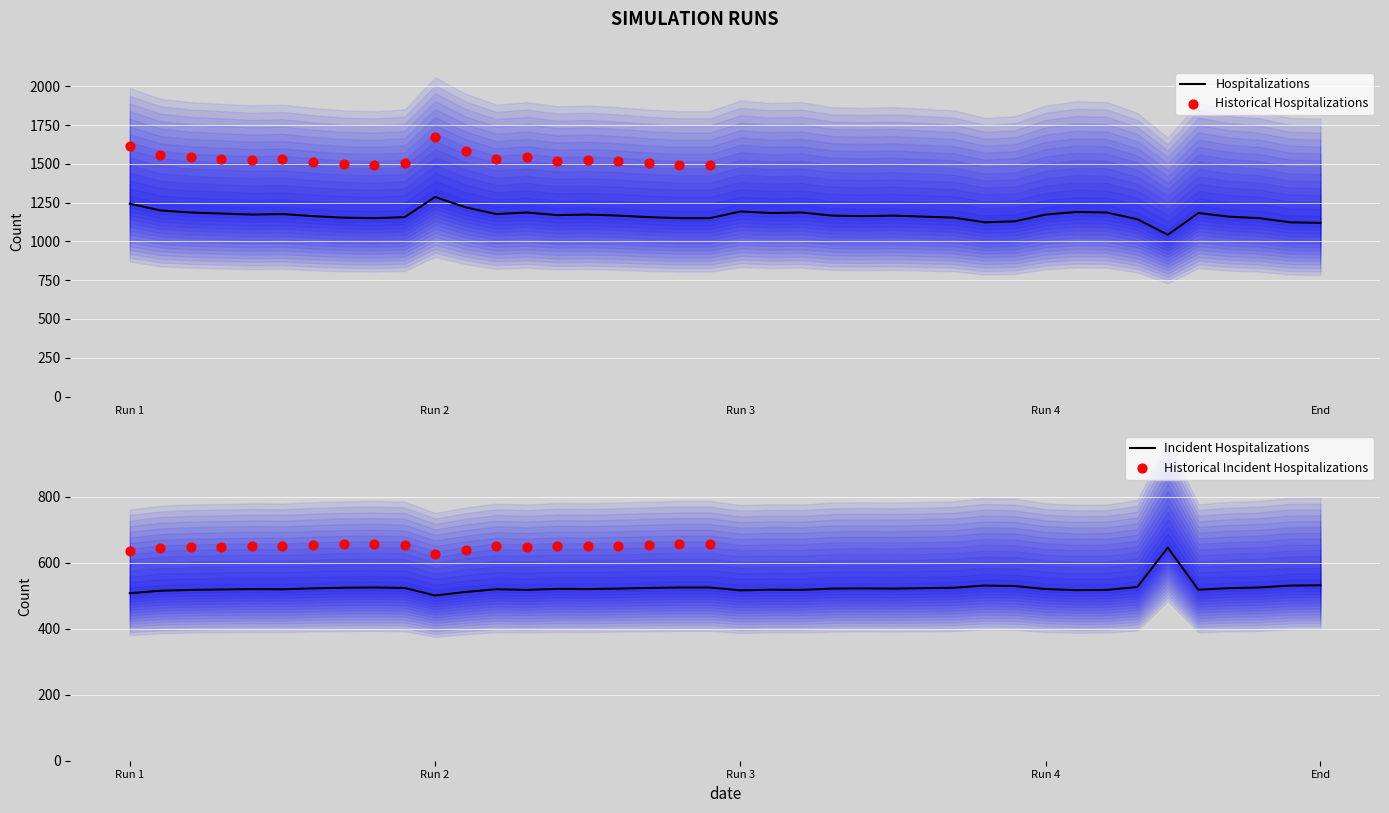

Which series has the largest total across all categories?

last_val